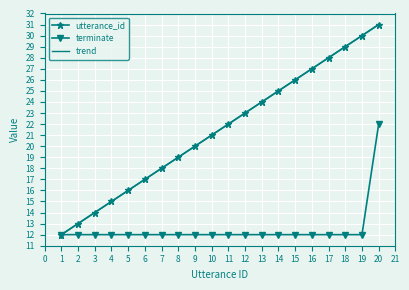

List the series in order of their peak value, lowest first.

terminate, utterance_id, trend